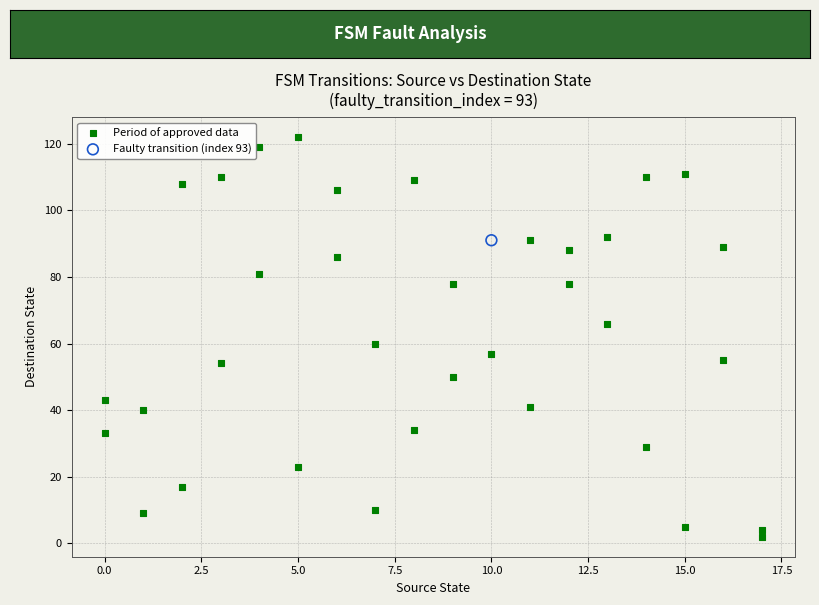

What are all the series names shown in the legend?

Period of approved data, Faulty transition (index 93)